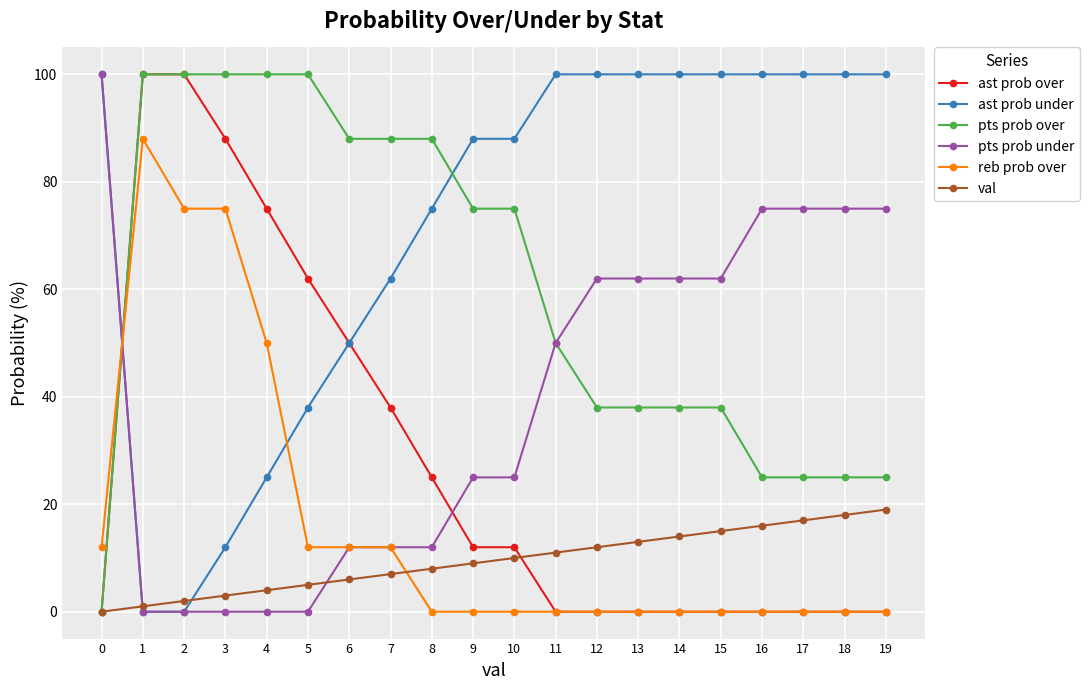

How many times do pts prob over and reb prob over cross each other?

1